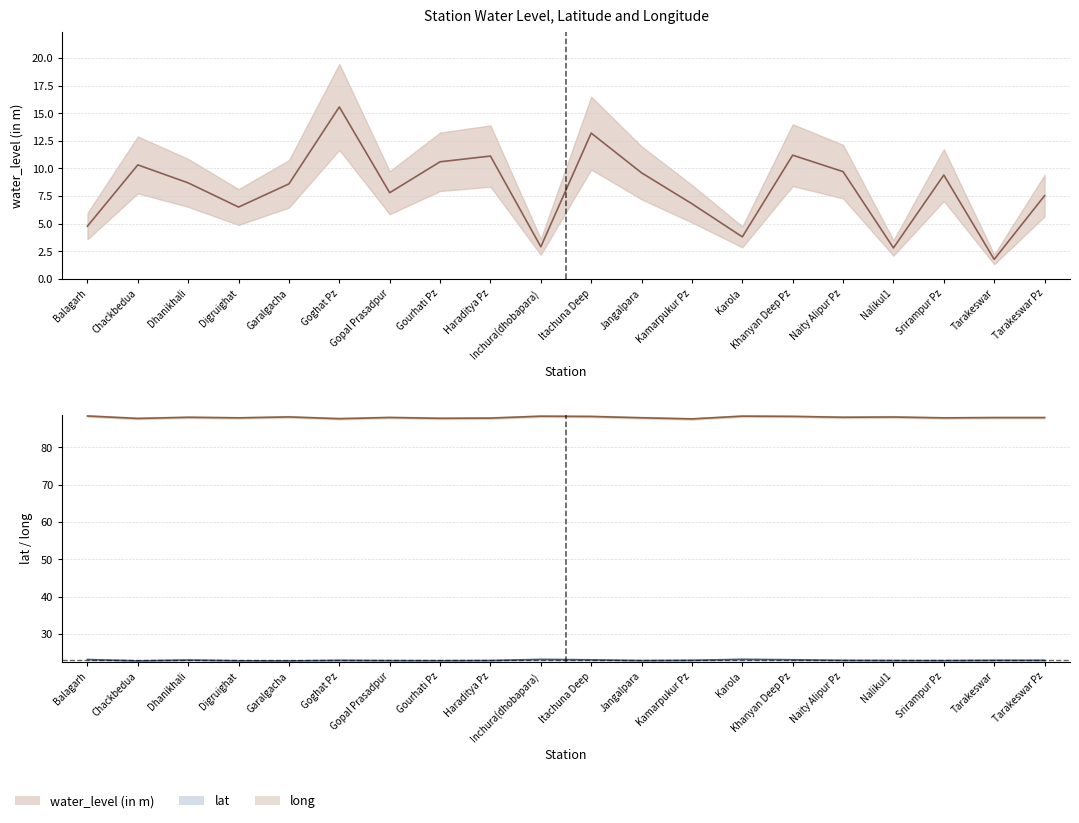

How many interior local peaks does the water_level (in m) series have?

6